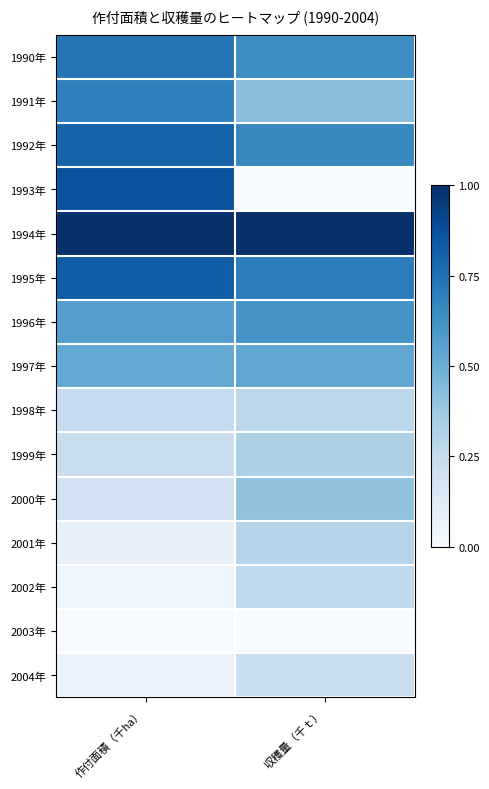

How many categories are shown in the chart?

2